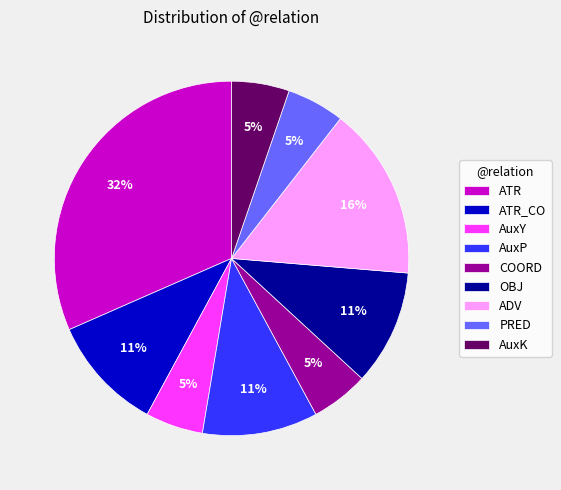

What is the ratio of the value at AuxY to the value at COORD?

1.0